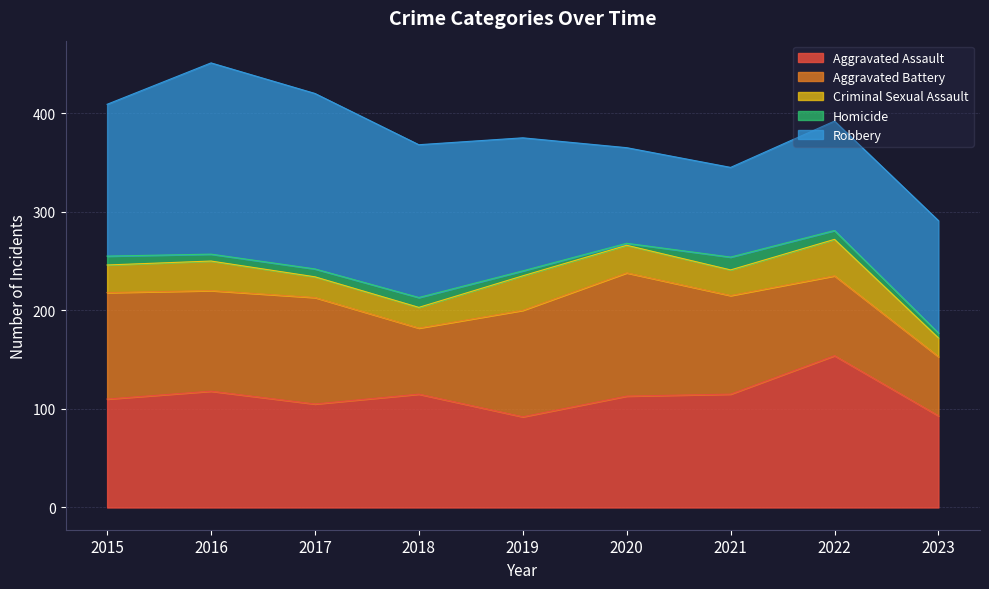

Which category has the highest value across all series?

2016